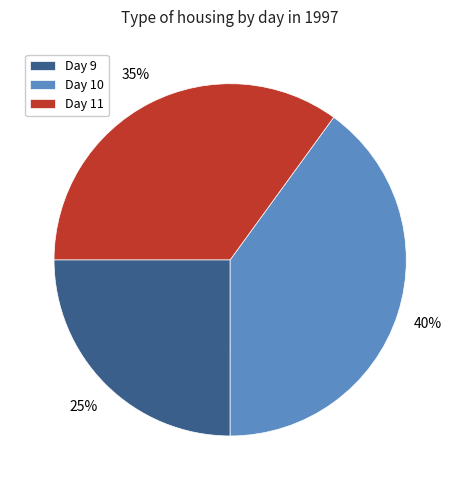

To the nearest percent, what percentage of the pie is Day 11?

35%